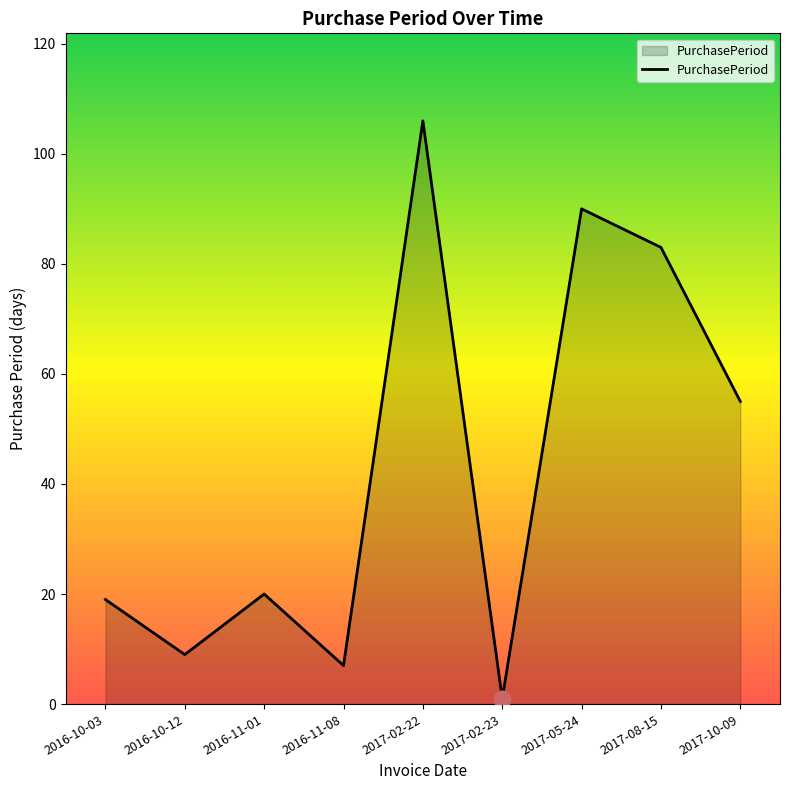

At which category does the chart reach its minimum across all series?

2017-02-23